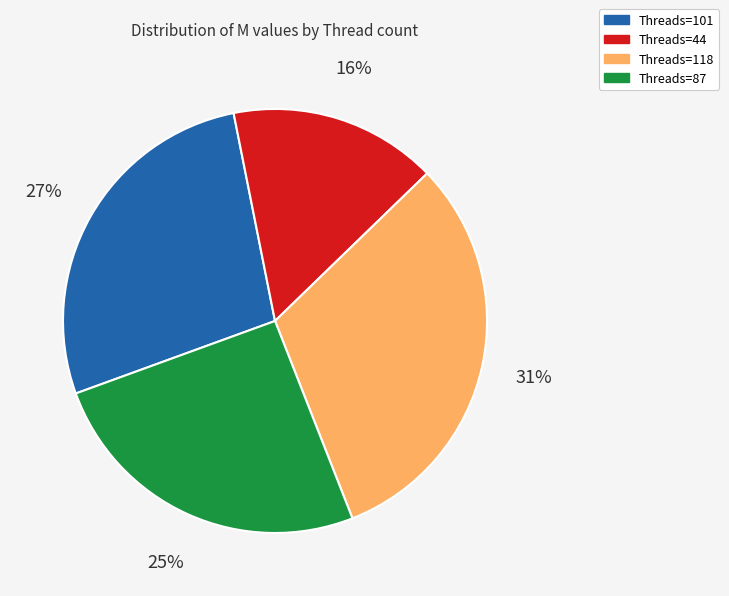

Is there any slice that represents more than half of the pie?

No